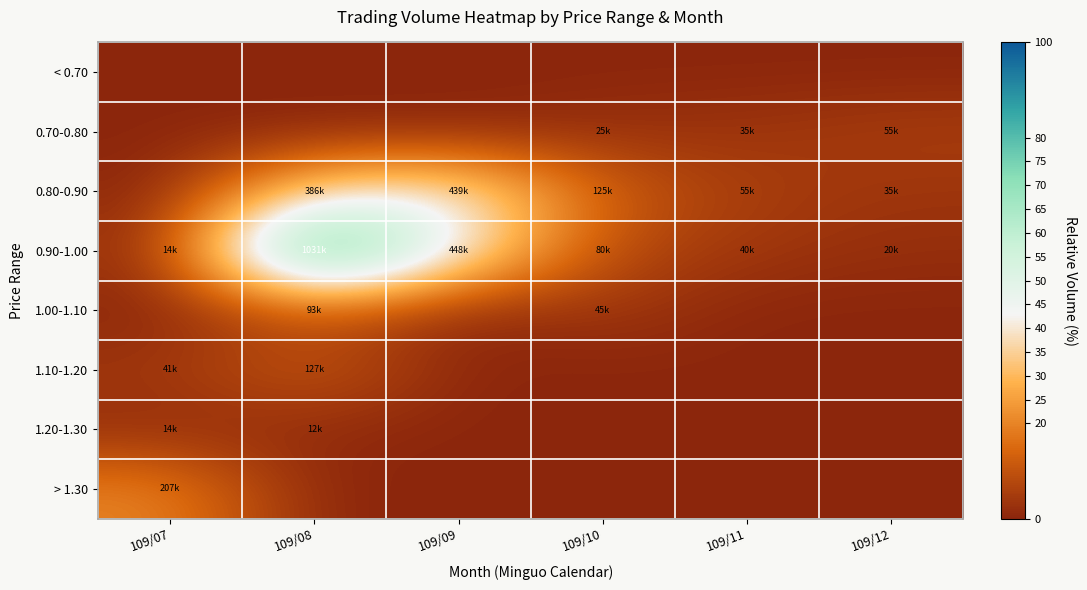

Reading right to left, extract all data points from this chart.

< 0.70: 109/12=0.0	109/11=0.0	109/10=0.0	109/09=0.0	109/08=0.0	109/07=0.0
0.70-0.80: 109/12=5.3	109/11=3.4	109/10=2.4	109/09=0.0	109/08=0.0	109/07=0.0
0.80-0.90: 109/12=3.4	109/11=5.3	109/10=12.1	109/09=42.6	109/08=37.5	109/07=0.0
0.90-1.00: 109/12=1.9	109/11=3.9	109/10=7.8	109/09=43.5	109/08=100.0	109/07=1.4
1.00-1.10: 109/12=0.0	109/11=0.0	109/10=4.4	109/09=0.0	109/08=9.0	109/07=0.0
1.10-1.20: 109/12=0.0	109/11=0.0	109/10=0.0	109/09=0.0	109/08=12.4	109/07=4.0
1.20-1.30: 109/12=0.0	109/11=0.0	109/10=0.0	109/09=0.0	109/08=1.2	109/07=1.4
> 1.30: 109/12=0.0	109/11=0.0	109/10=0.0	109/09=0.0	109/08=0.0	109/07=20.1